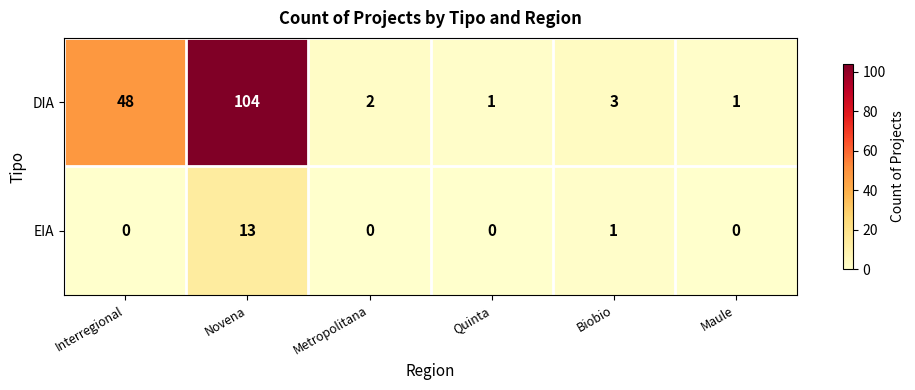

True or false: EIA has a value of 4 at Novena.

False